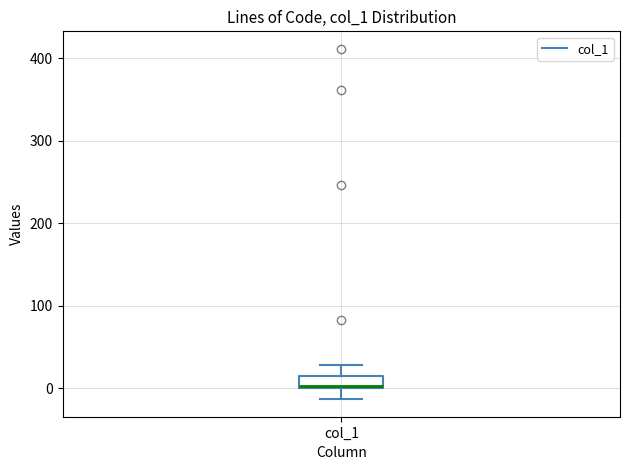

Where is the upper edge of the box for col_1 on the y-axis? The values are not printed on the chart, so give them approximately, as read against the axis.

20